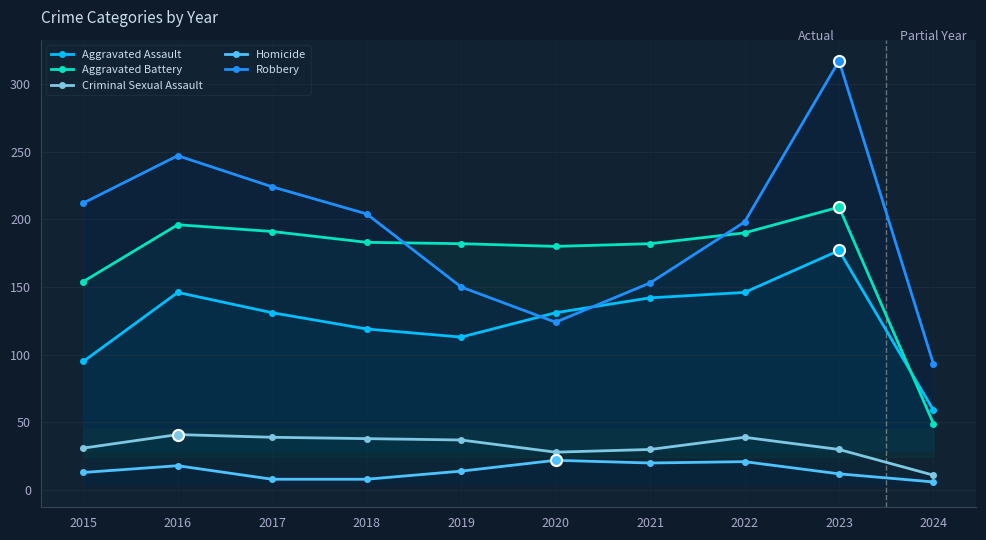

Reading right to left, what are all the values shown in this chart?

Aggravated Assault: 2024=59	2023=177	2022=146	2021=142	2020=131	2019=113	2018=119	2017=131	2016=146	2015=95
Aggravated Battery: 2024=49	2023=209	2022=190	2021=182	2020=180	2019=182	2018=183	2017=191	2016=196	2015=154
Criminal Sexual Assault: 2024=11	2023=30	2022=39	2021=30	2020=28	2019=37	2018=38	2017=39	2016=41	2015=31
Homicide: 2024=6	2023=12	2022=21	2021=20	2020=22	2019=14	2018=8	2017=8	2016=18	2015=13
Robbery: 2024=93	2023=317	2022=198	2021=153	2020=124	2019=150	2018=204	2017=224	2016=247	2015=212